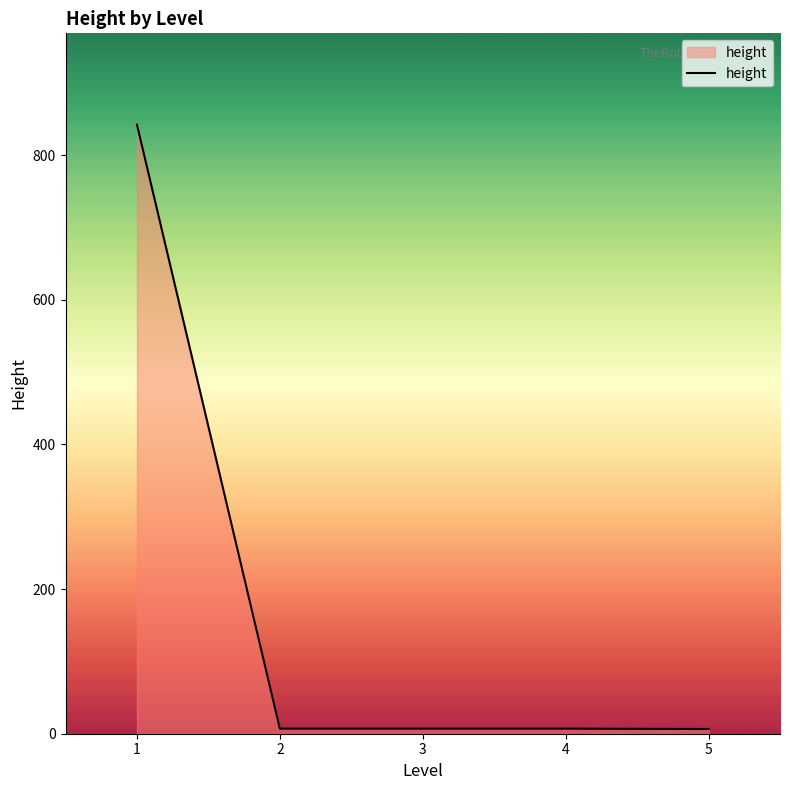

What is the greatest value displayed?

842.0